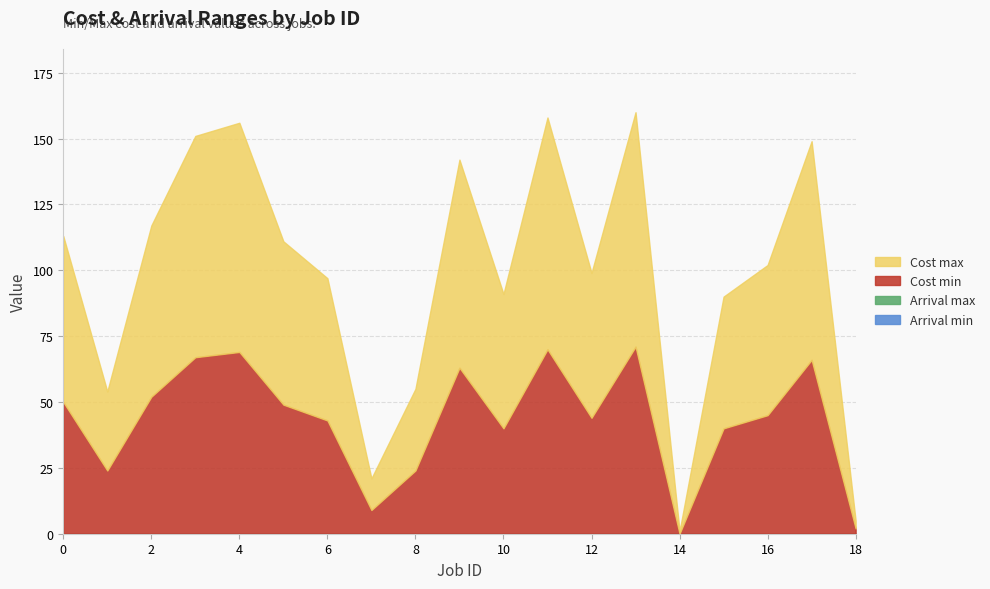

What is the difference between the highest and lowest values at 1?

30